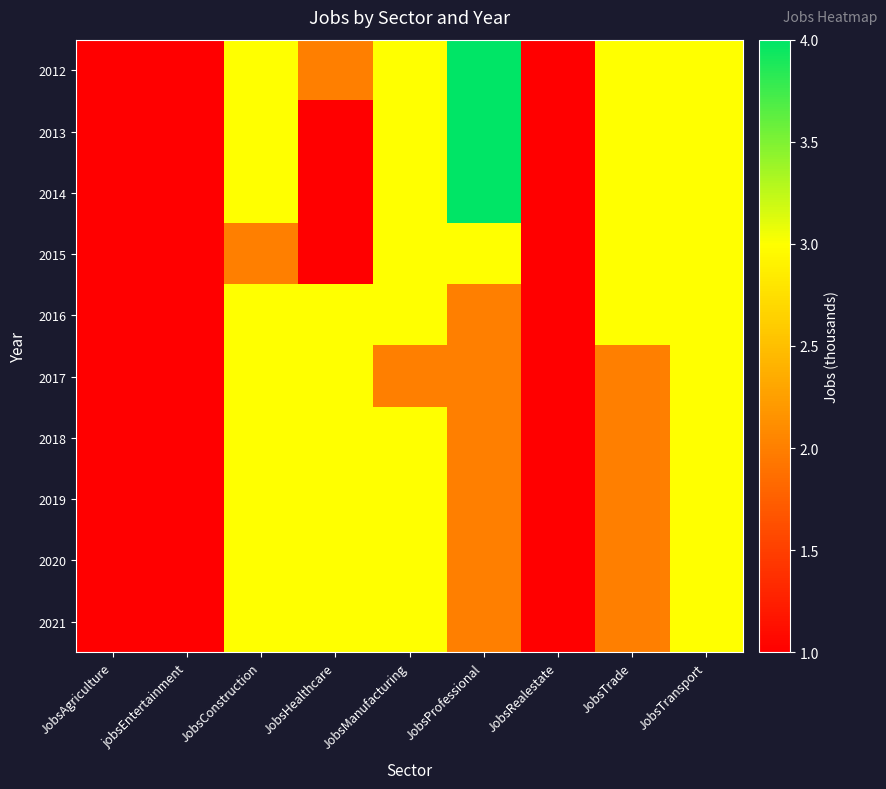

How many data points does each series have?

9